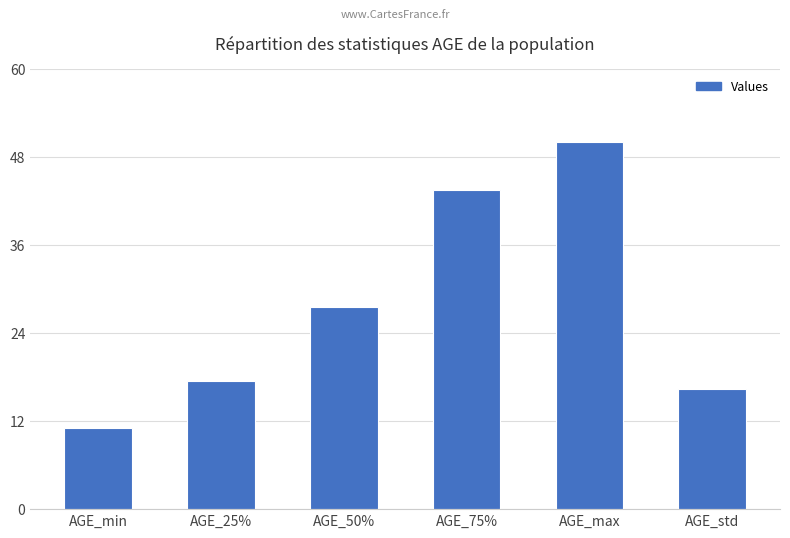

The chart shows a value of 74.5 at AGE_75%. True or false?

False